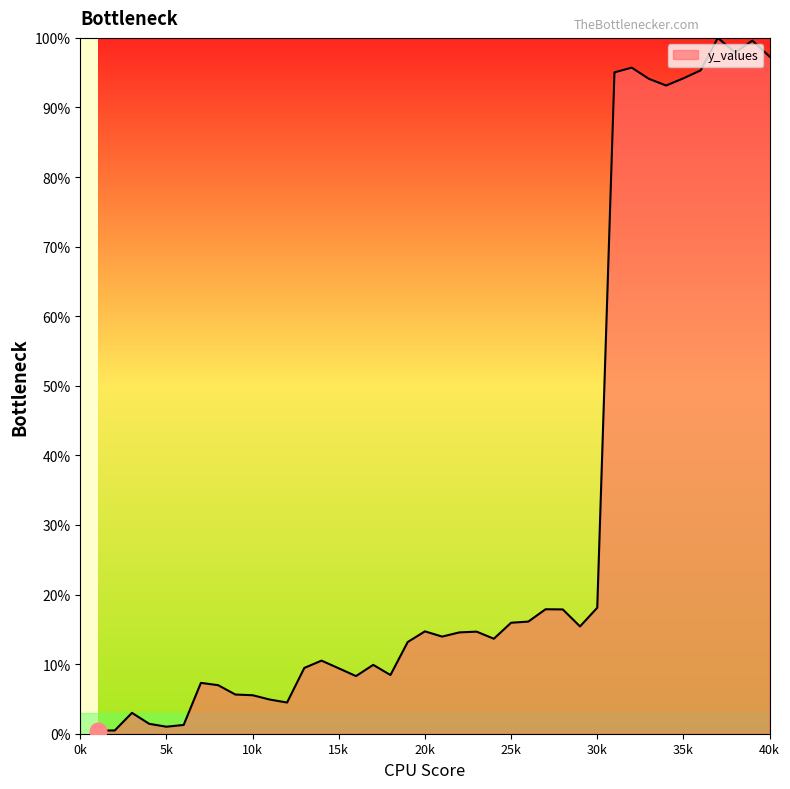

How many distinct data groups are displayed?

1